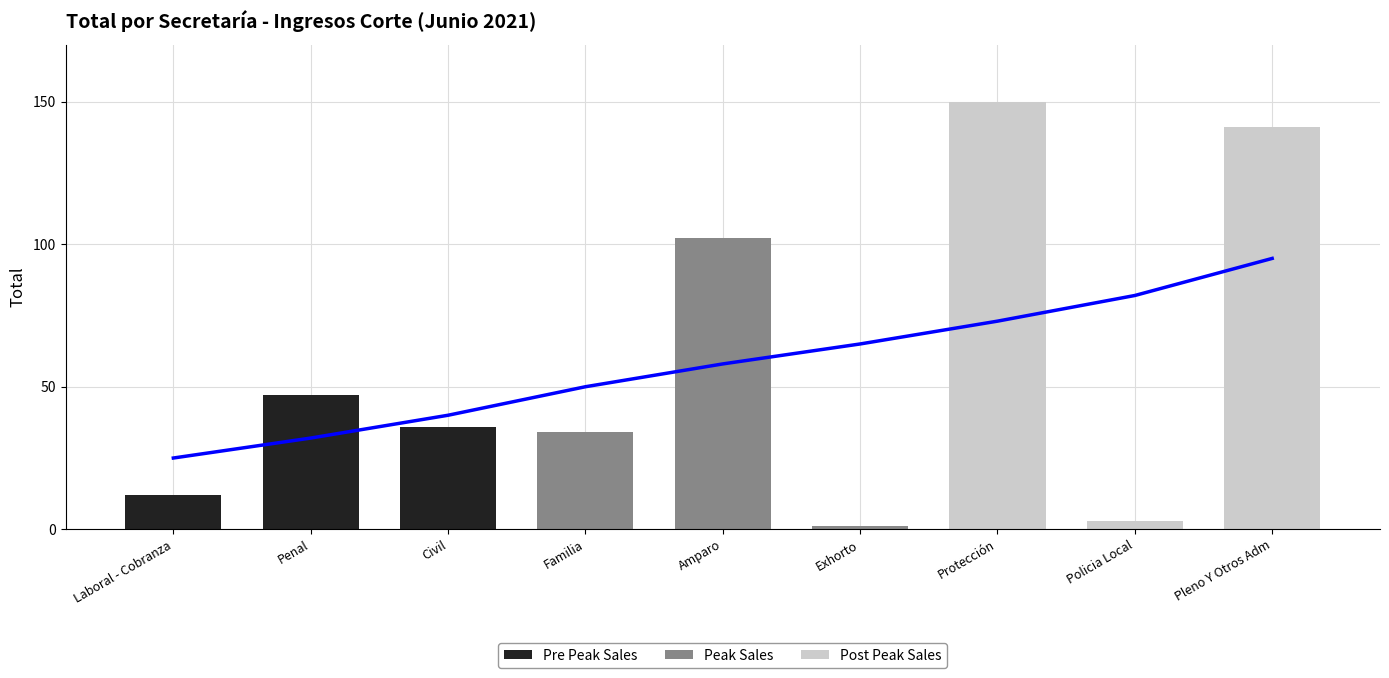

How many Peak Sales values are between 1 and 102?

3